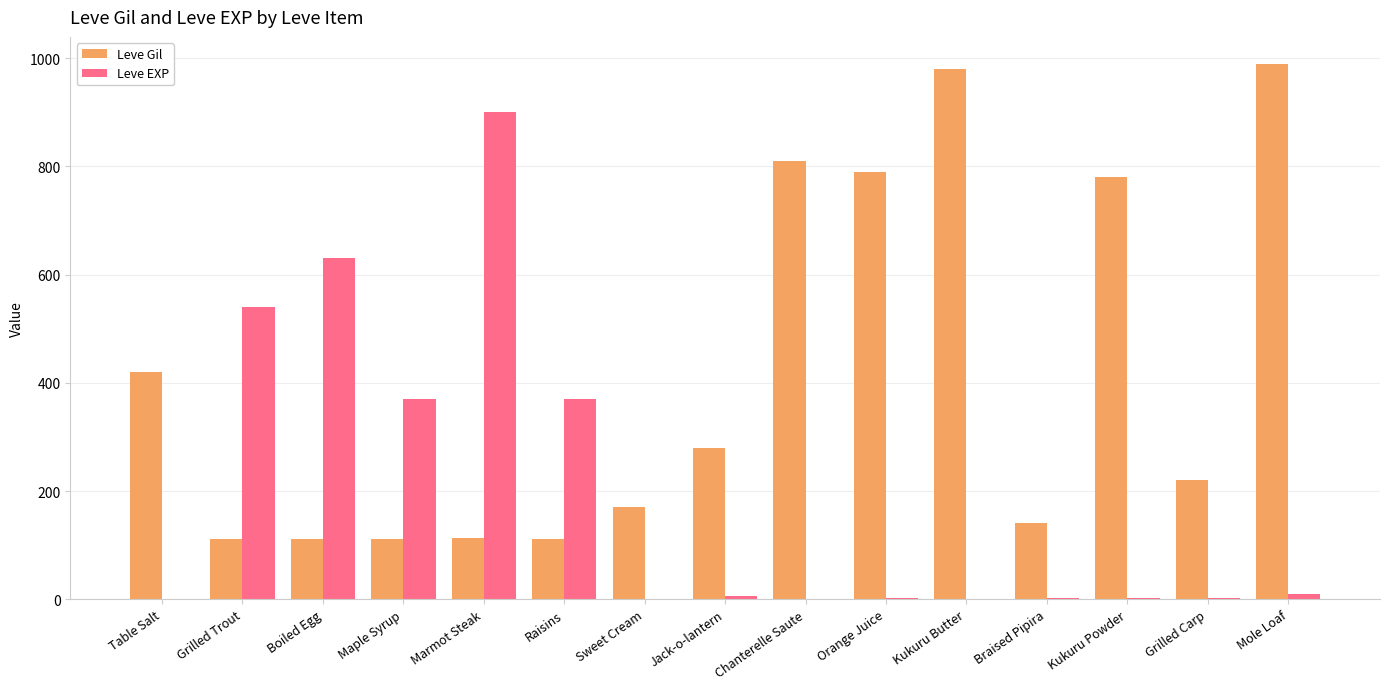

Which series changed the most between Sweet Cream and Mole Loaf?

Leve Gil